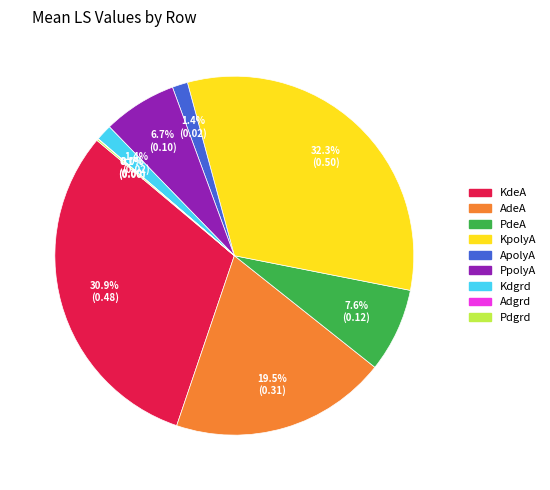

What percentage is the KdeA slice, to the nearest percent?

31%